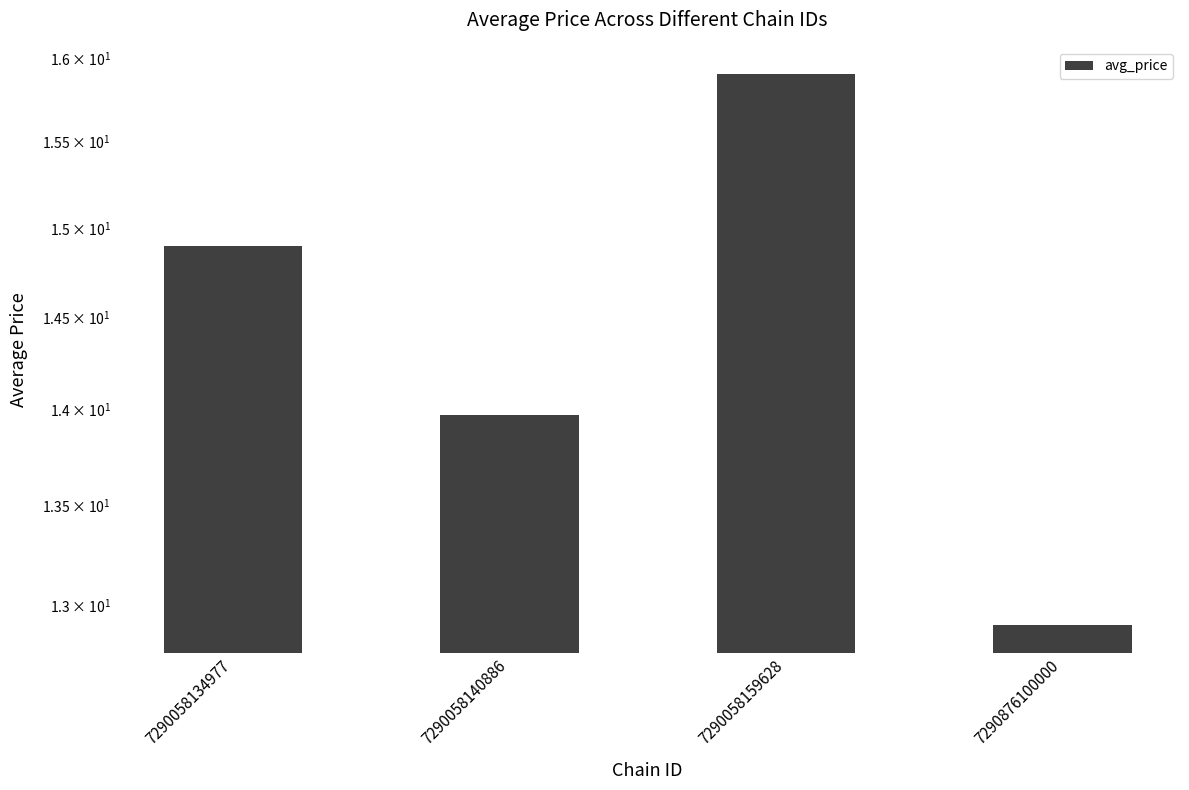

Where is the data nearest to the value 14?

7290058140886